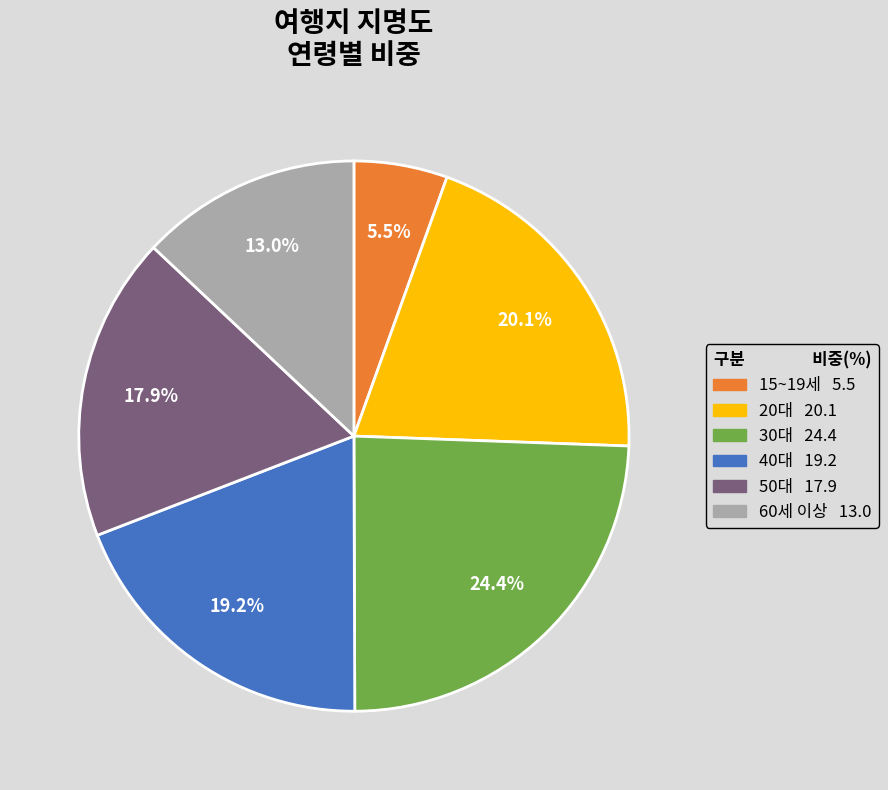

To the nearest percent, what percentage of the pie is 20대?

20%